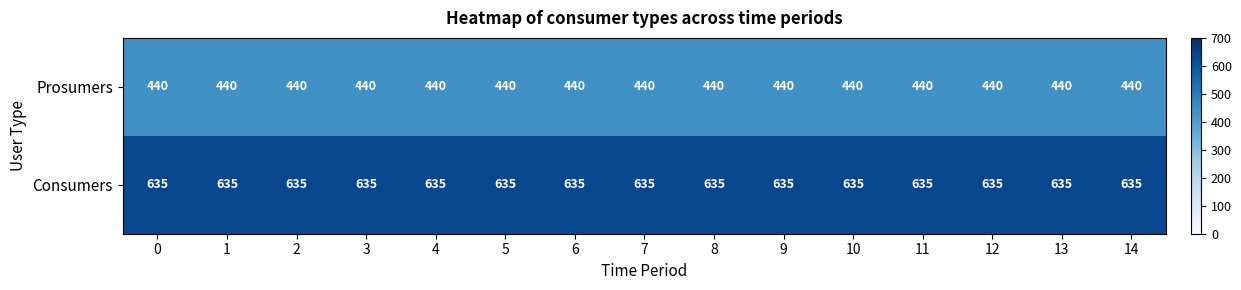

What is the difference between the highest and lowest values at 2?

195